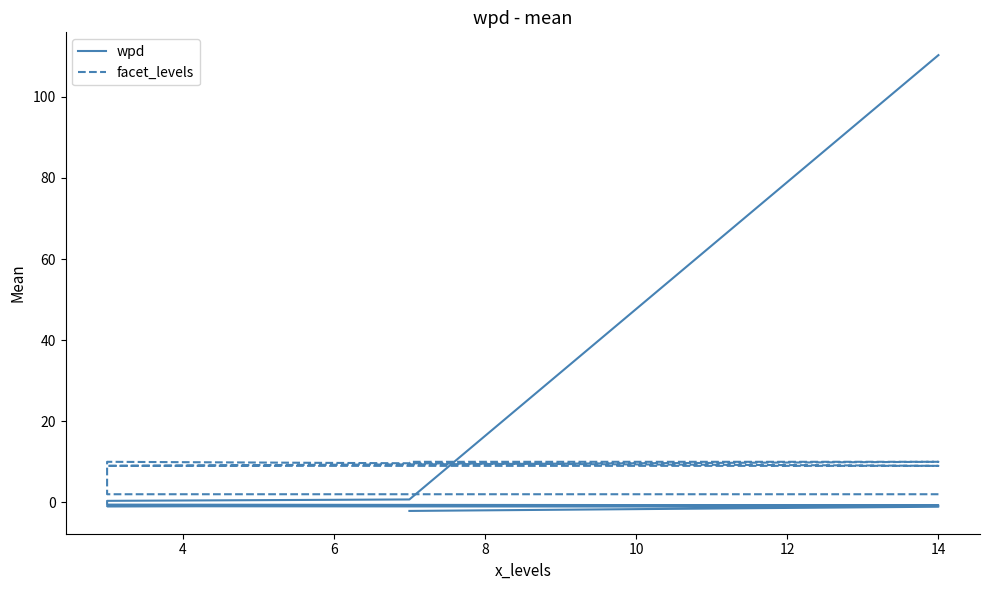

What is the sum of all facet_levels values?

63.0